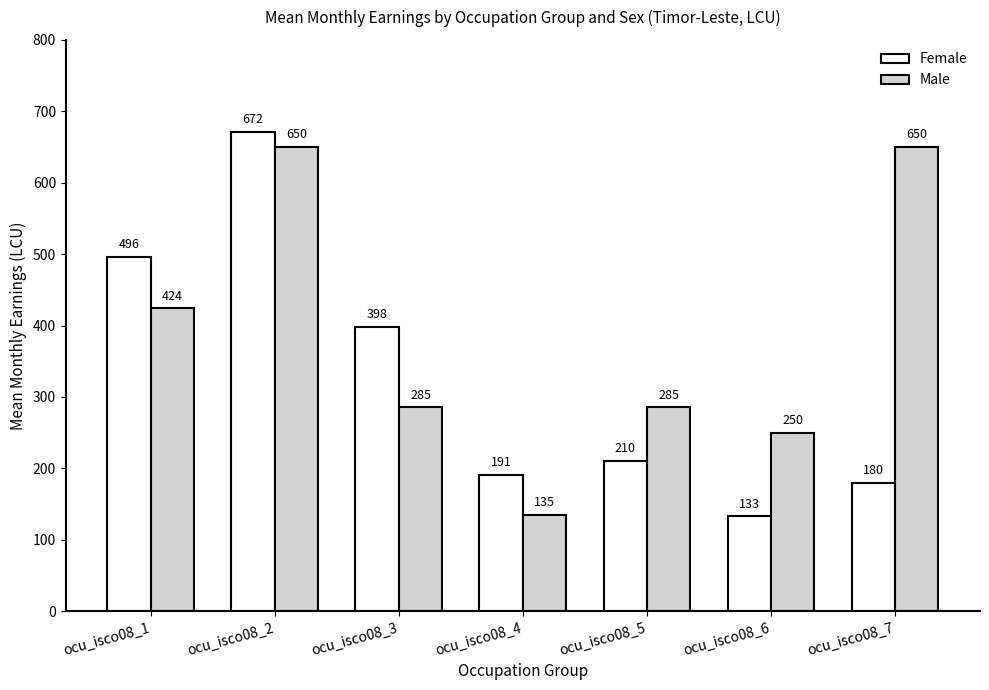

Count the number of data series in this chart.

2